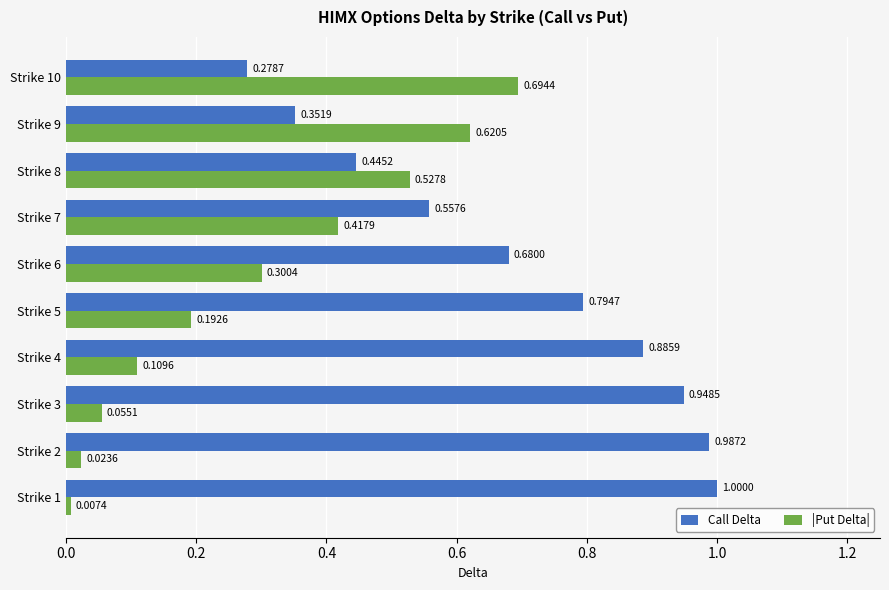

Which series has the largest total across all categories?

Call Delta